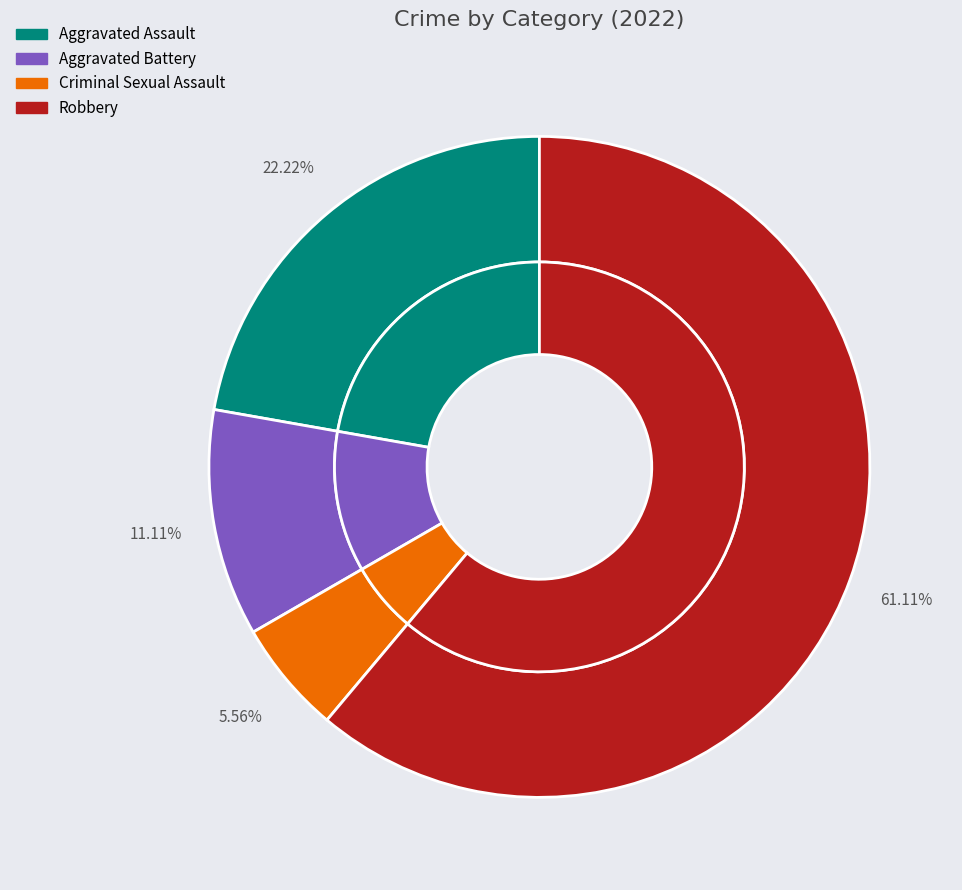

Is it true that Aggravated Assault is 1% of the pie?

False